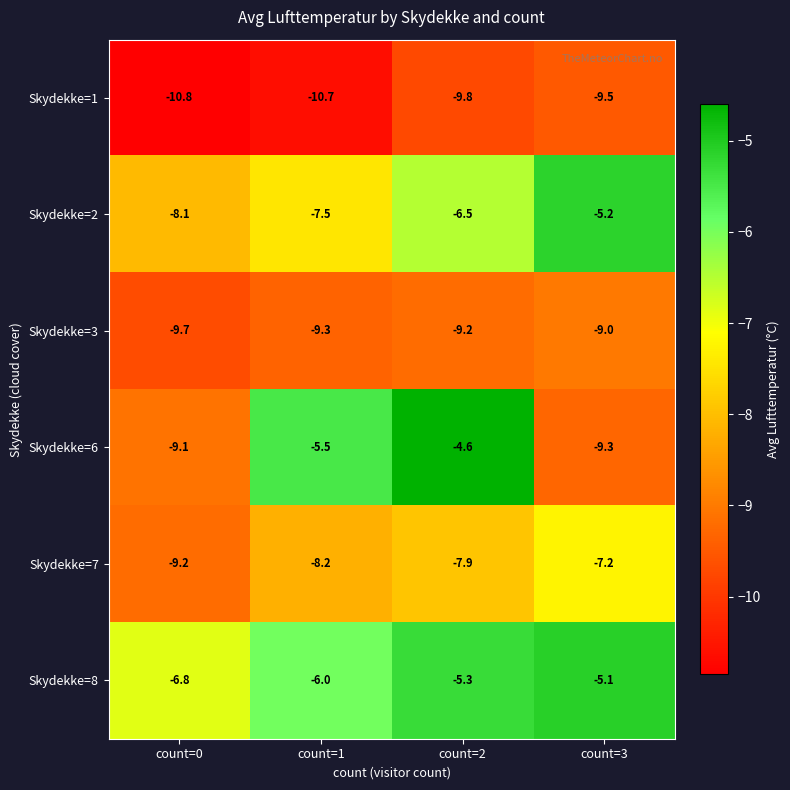

What is the sum of the Skydekke=8 values at count=0 and count=2?

-12.1